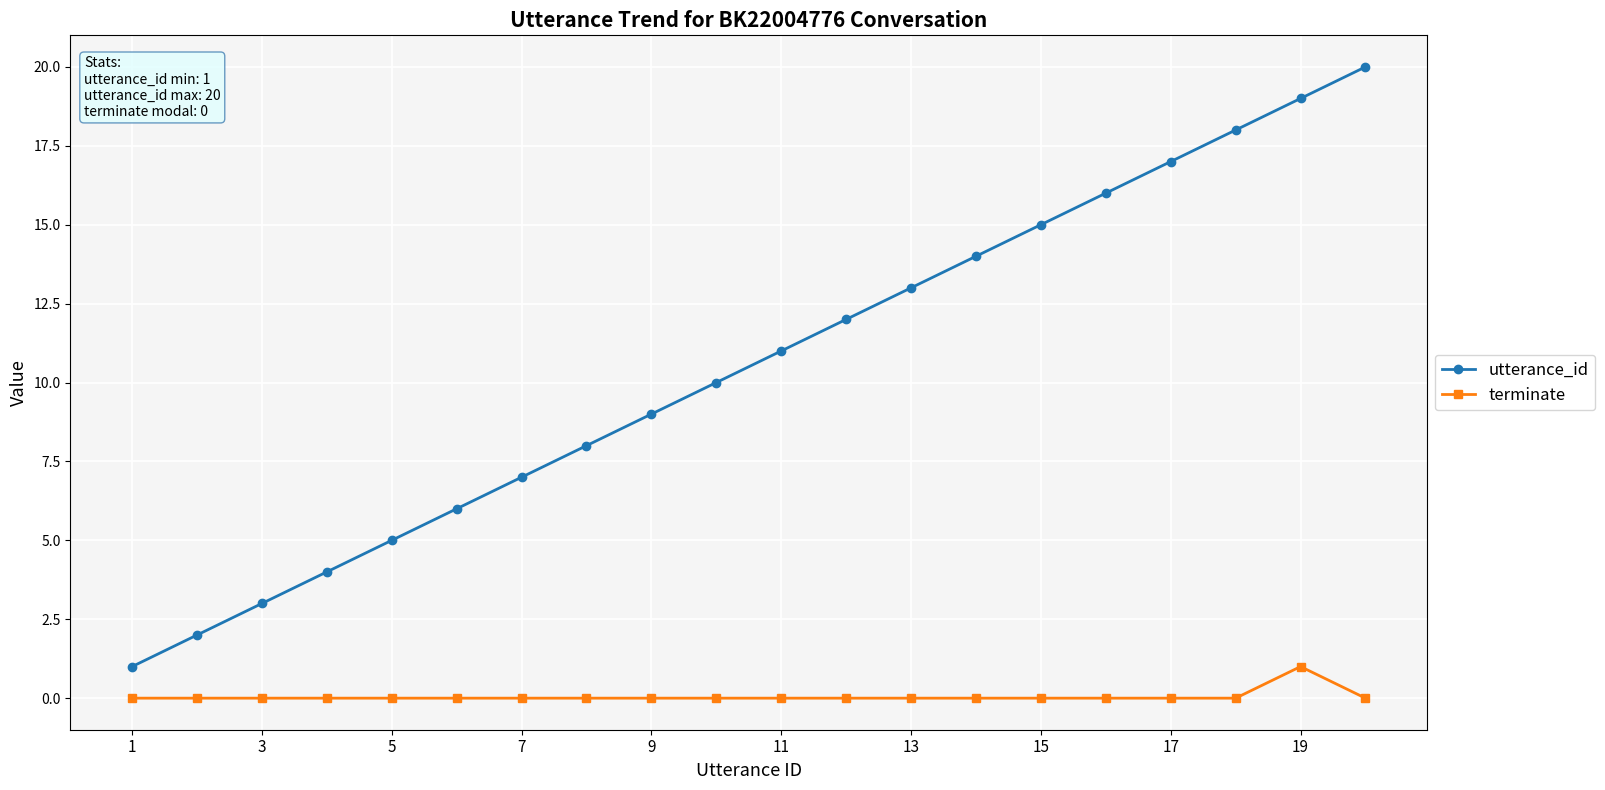

What is the maximum value for utterance_id?

20